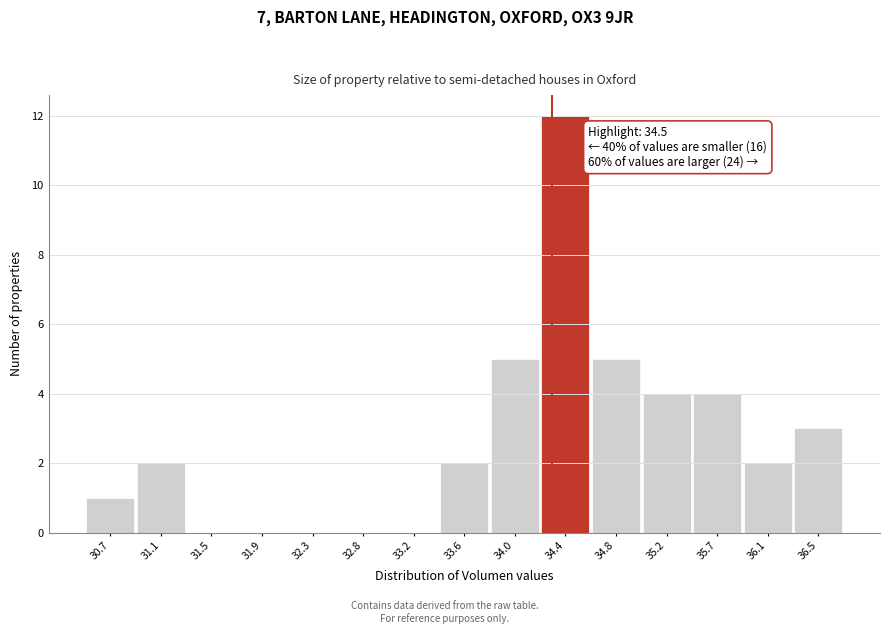

Reading left to right, transcribe all the data shown in this chart.

30.7=1	31.1=2	31.5=0	31.9=0	32.3=0	32.8=0	33.2=0	33.6=2	34.0=5	34.4=12	34.8=5	35.2=4	35.7=4	36.1=2	36.5=3